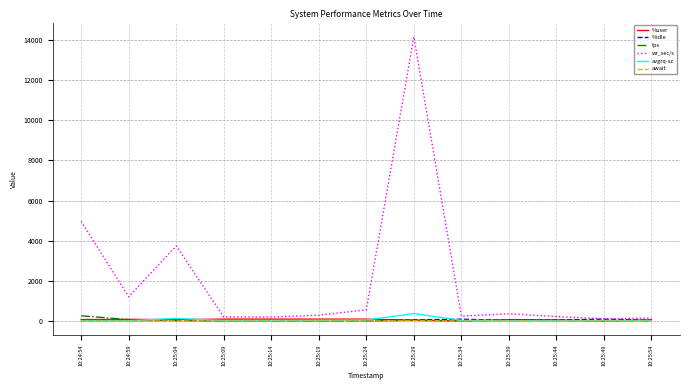

In avgrq-sz, how many points are higher than both neighbors (excluding endpoints)?

3